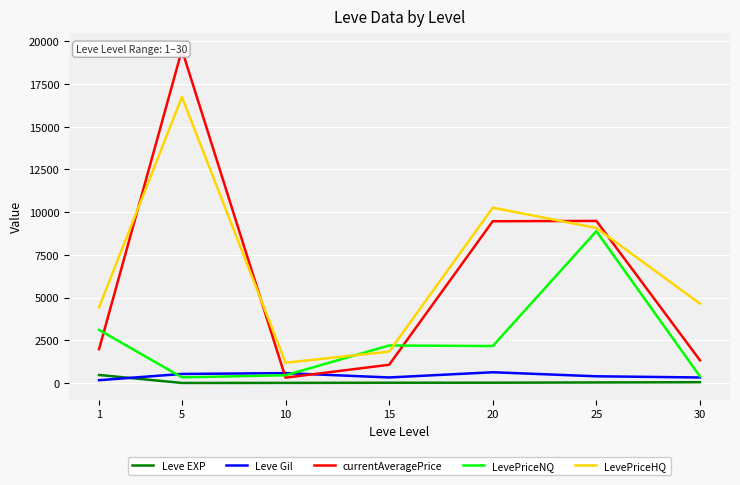

What is the sum of the currentAveragePrice values at 5 and 30?

20826.0